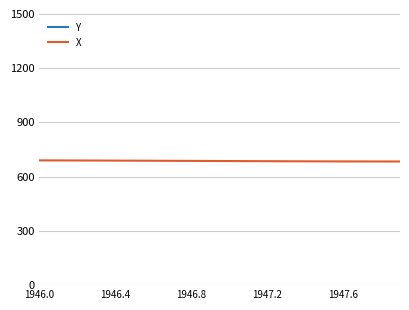

What is the maximum value for Y?

1722.4